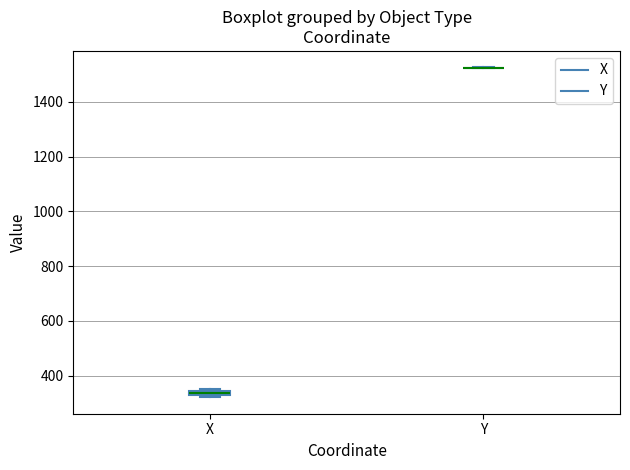

Where is the upper edge of the box for X on the y-axis? The values are not printed on the chart, so give them approximately, as read against the axis.

340